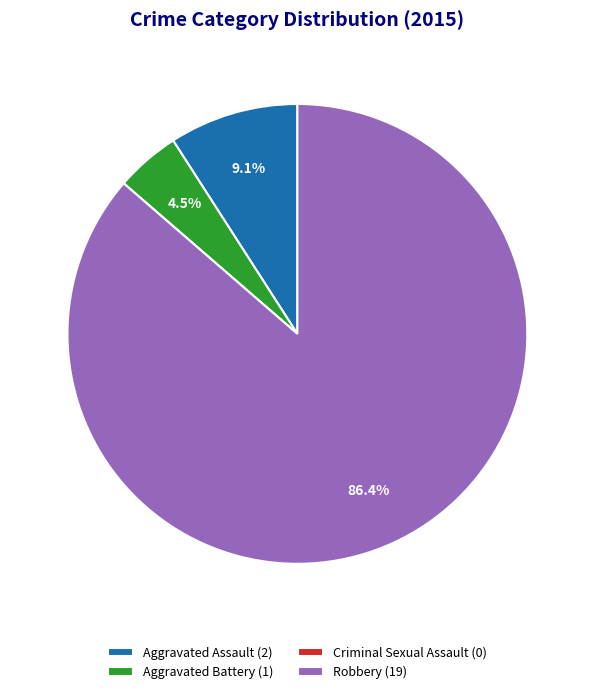

Between Robbery (19) and Aggravated Battery (1), which is larger?

Robbery (19)